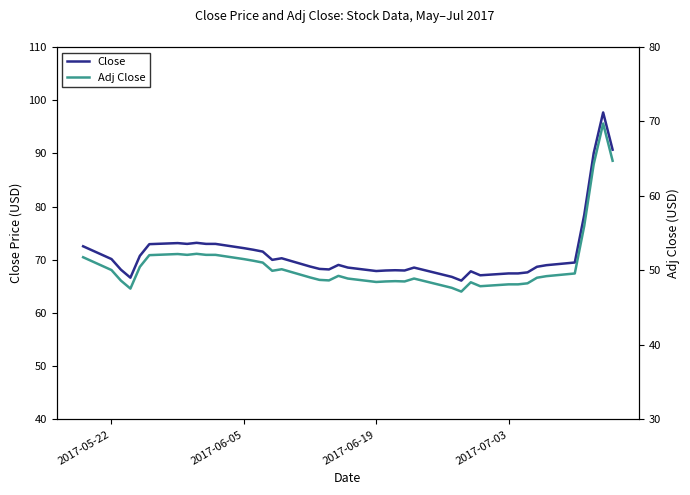

In Close, how many points are lower than both neighbors (excluding endpoints)?

8